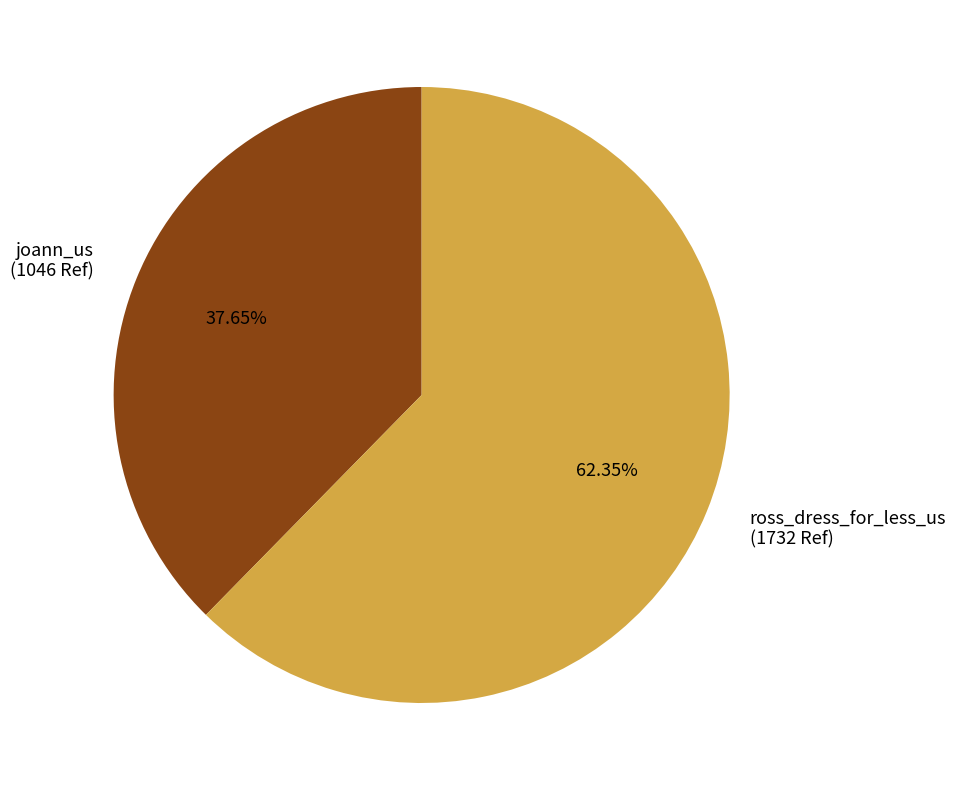

Is the sum of joann_us (1046 Ref) and ross_dress_for_less_us (1732 Ref) greater than half?

Yes